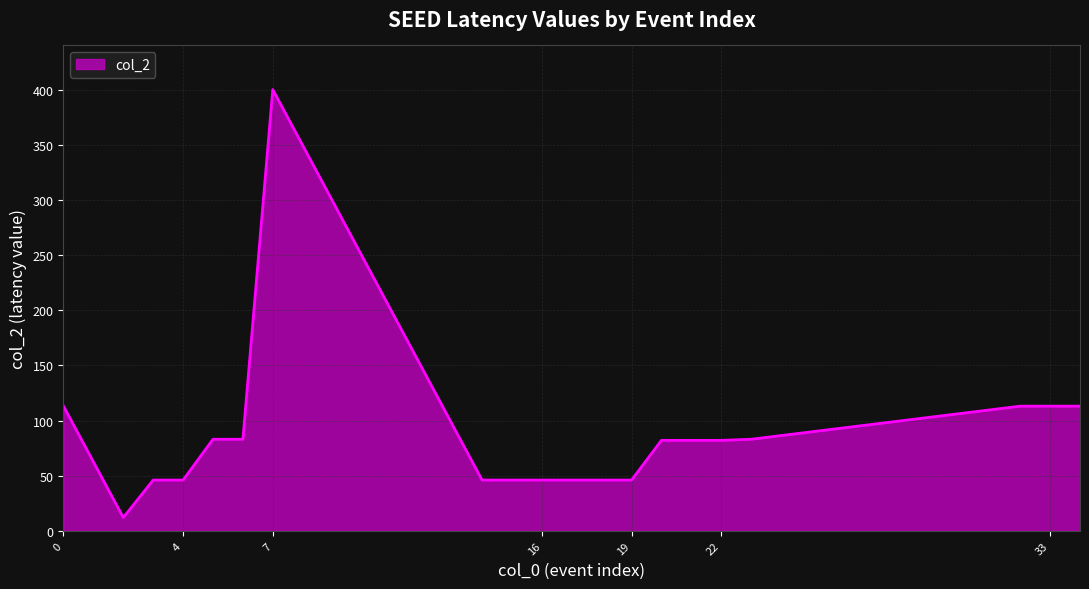

What is the minimum value shown in the chart?

12